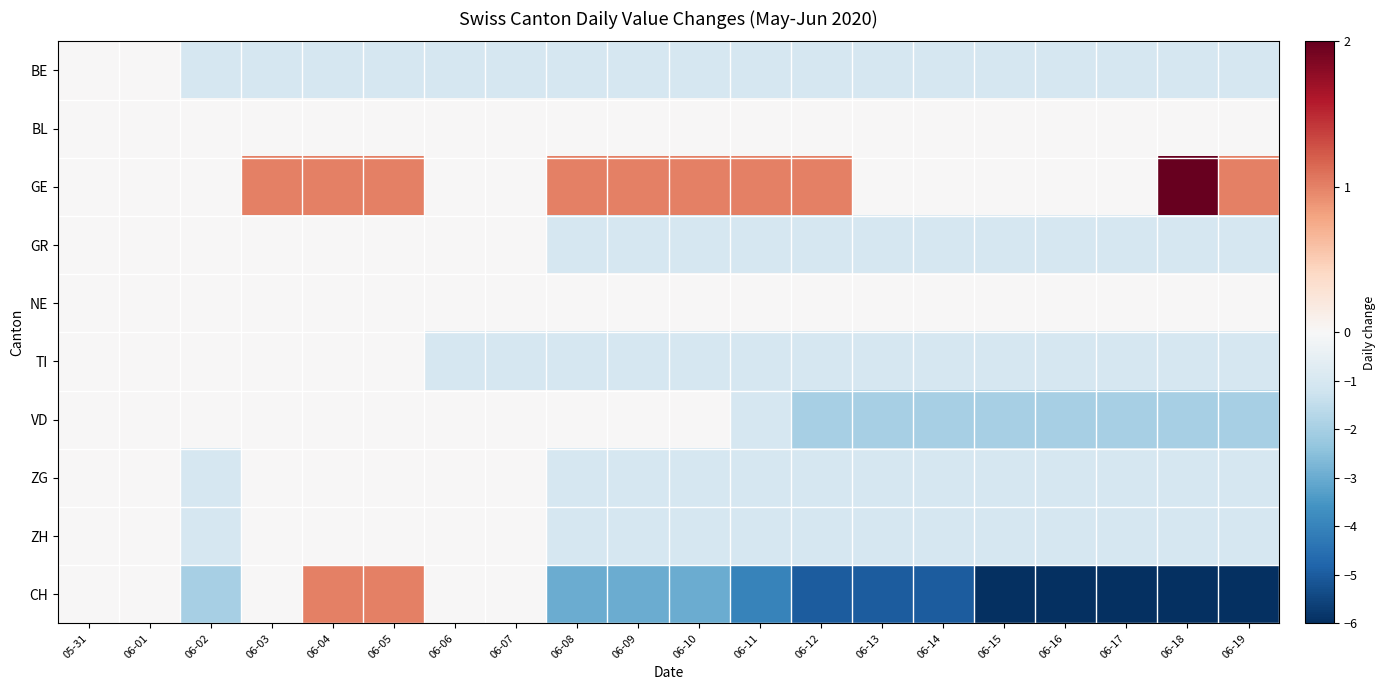

Between 06-05 and 06-02, which is larger?

06-05